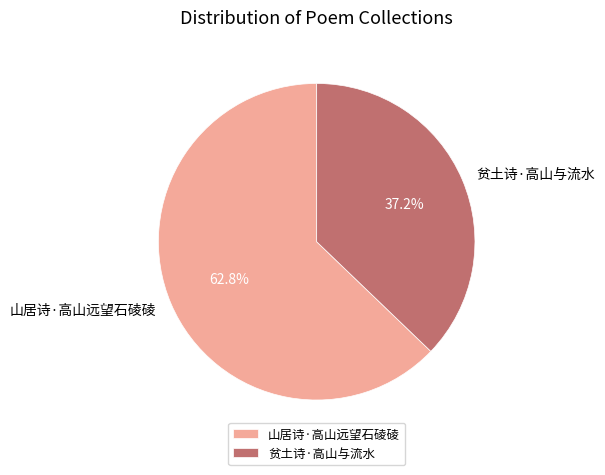

Rank the categories by value from highest to lowest.

山居诗·高山远望石碐碐, 贫土诗·高山与流水